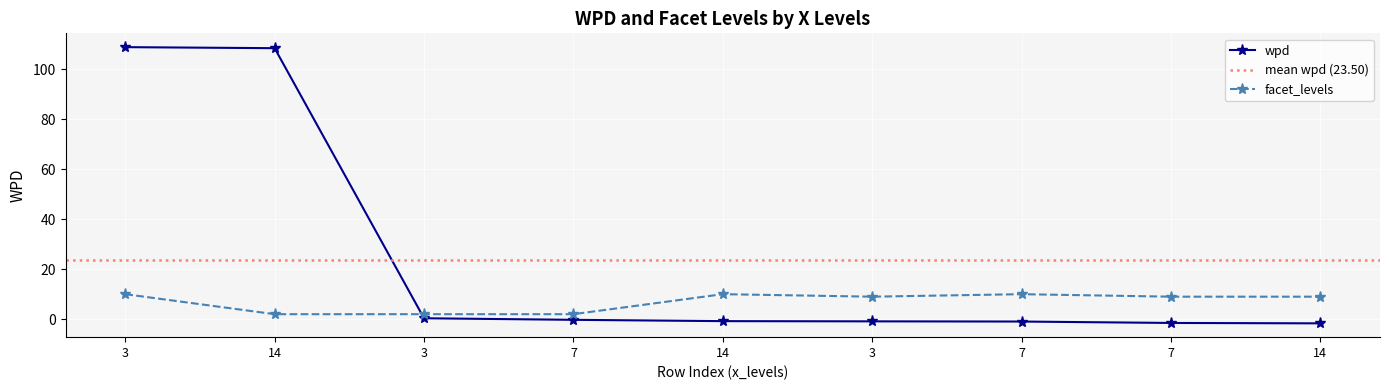

What is the minimum value shown in the chart?

-1.7